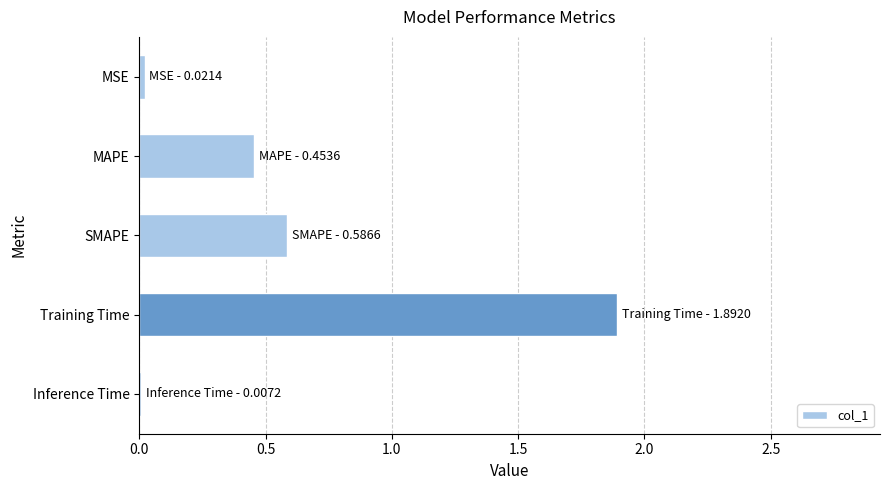

Read the value at SMAPE.

0.6